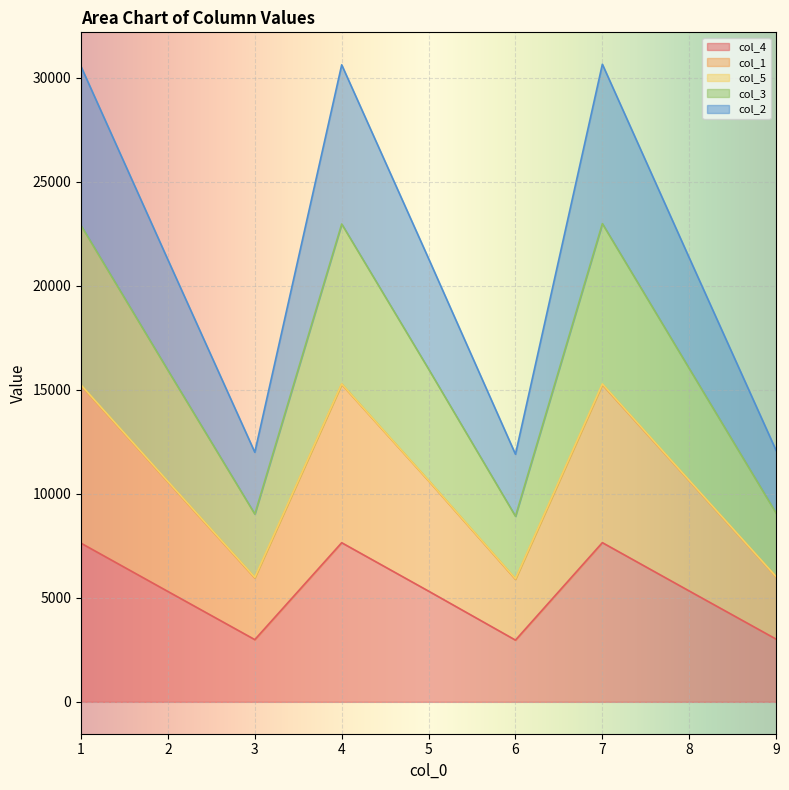

Is it true that col_3 equals 9067.8 at 9?

True